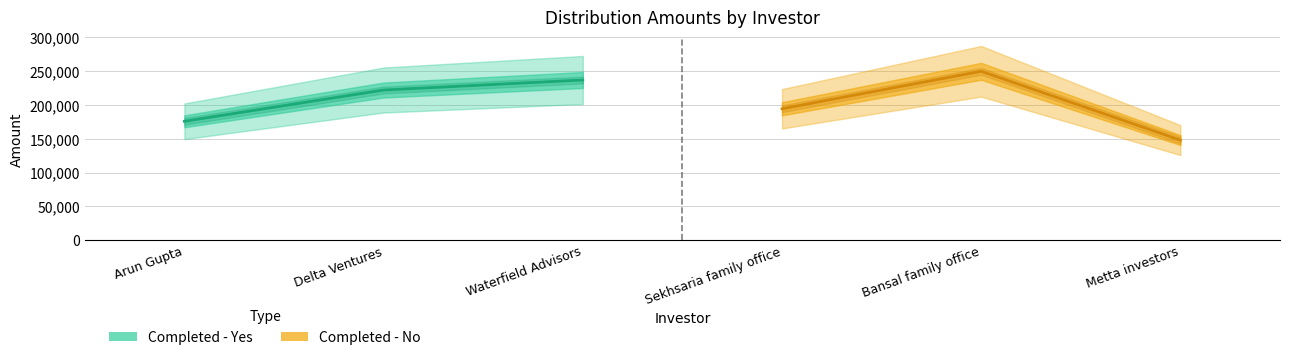

Which has a higher value, Delta Ventures or Waterfield Advisors?

Waterfield Advisors